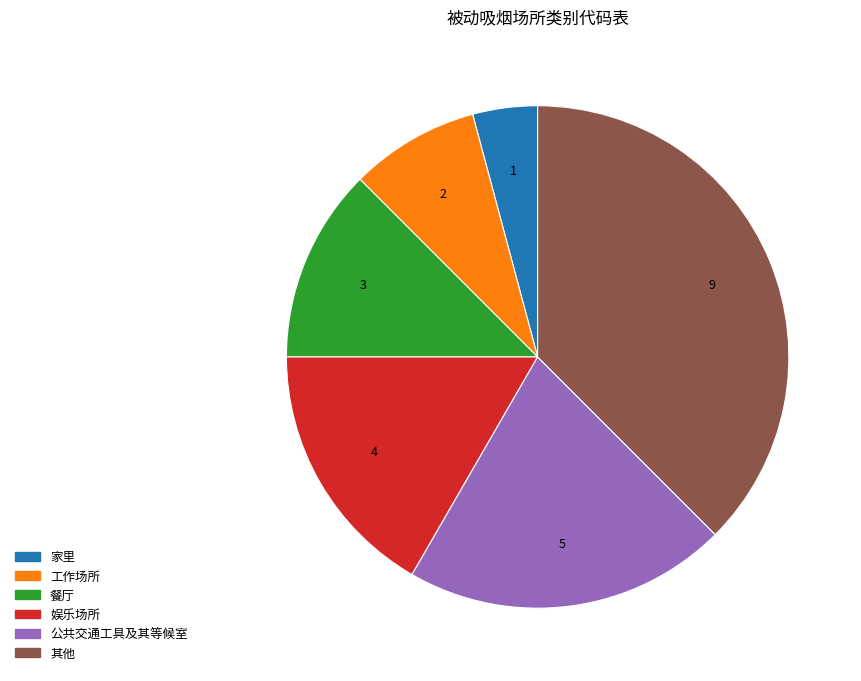

Is it true that 公共交通工具及其等候室 is 21% of the pie?

True